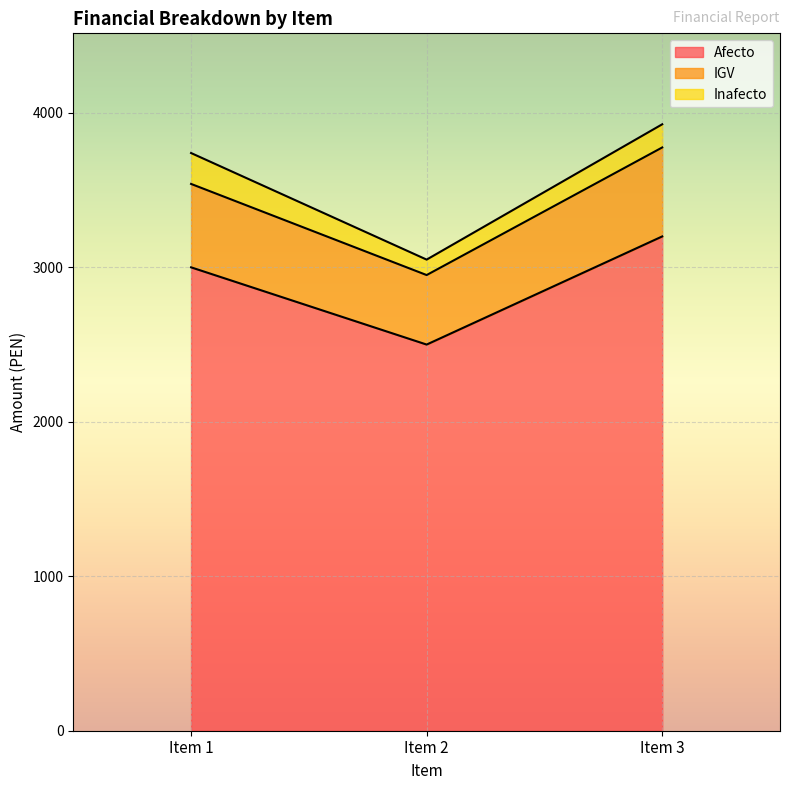

At which category is the sum across all series the highest?

Item 3